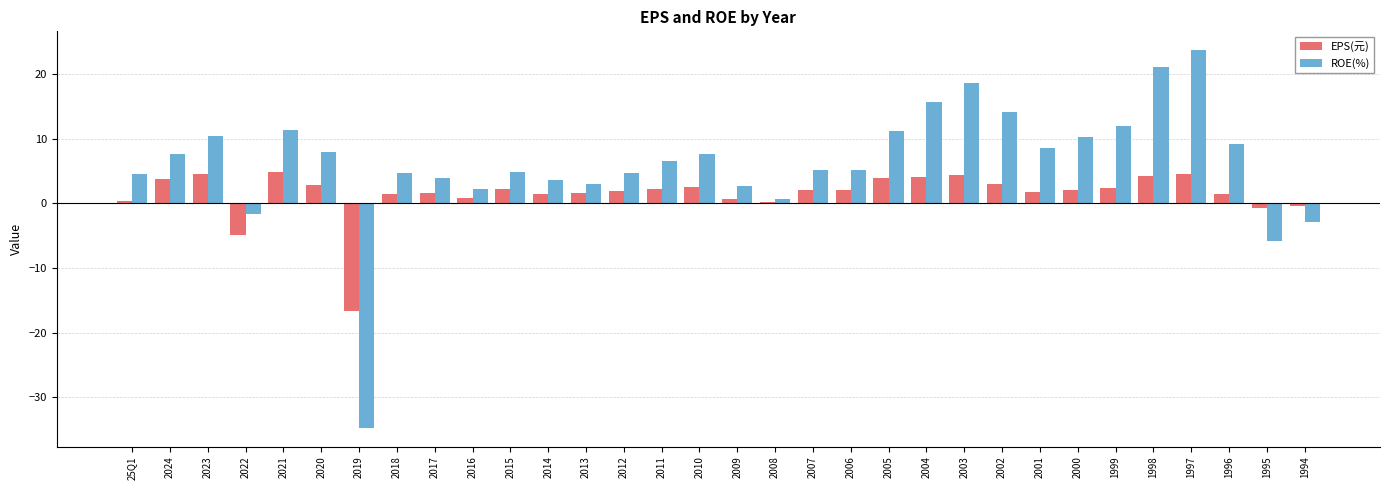

What is the maximum value for EPS(元)?

4.8